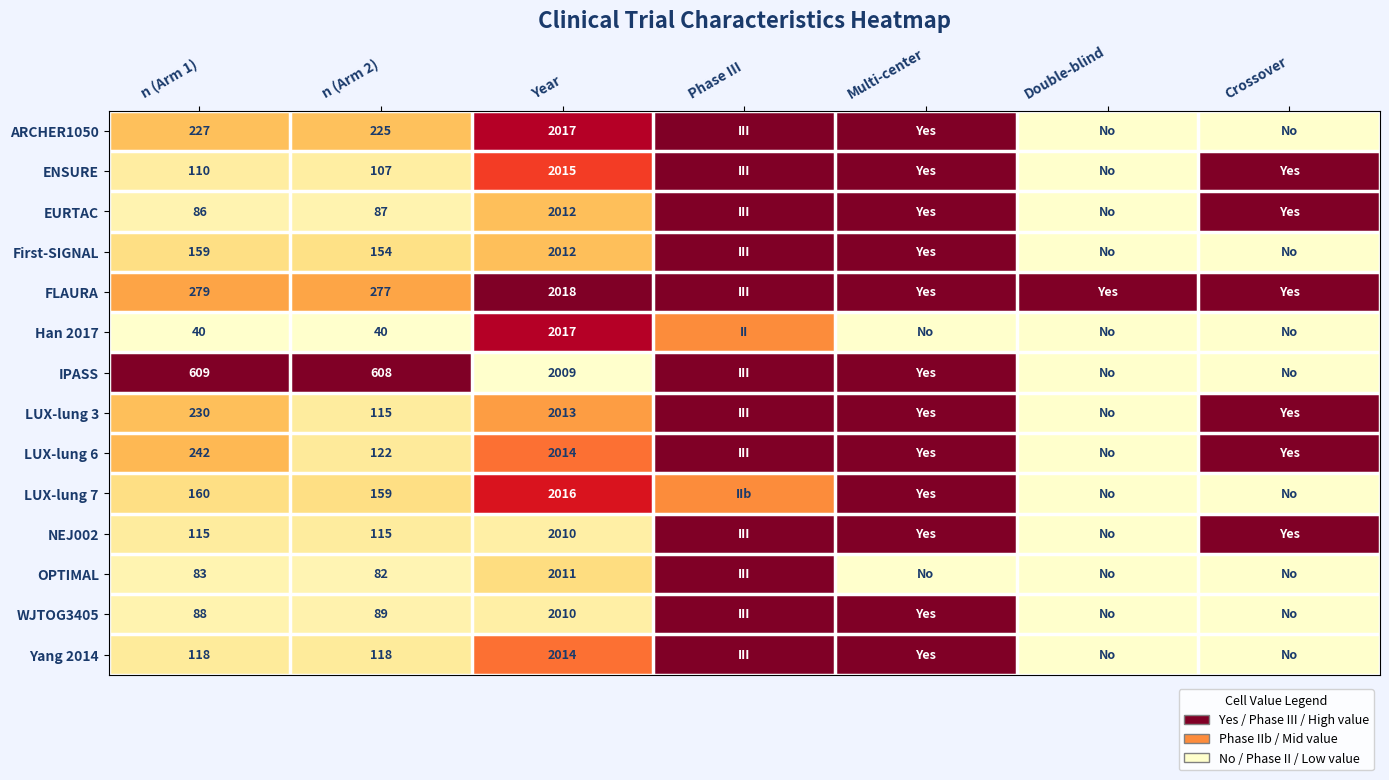

What is the spread (max minus min) of values at n (Arm 2)?

568.0